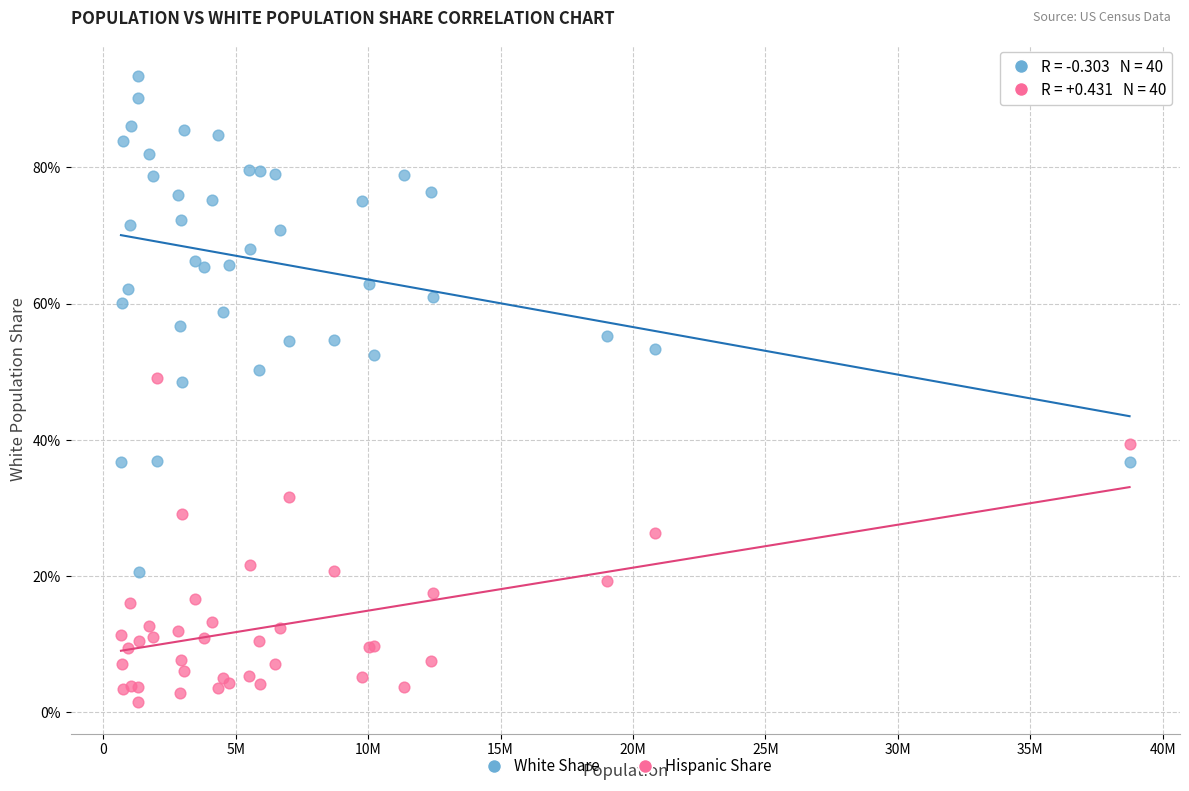

Which series contains the highest Y value?

White Share